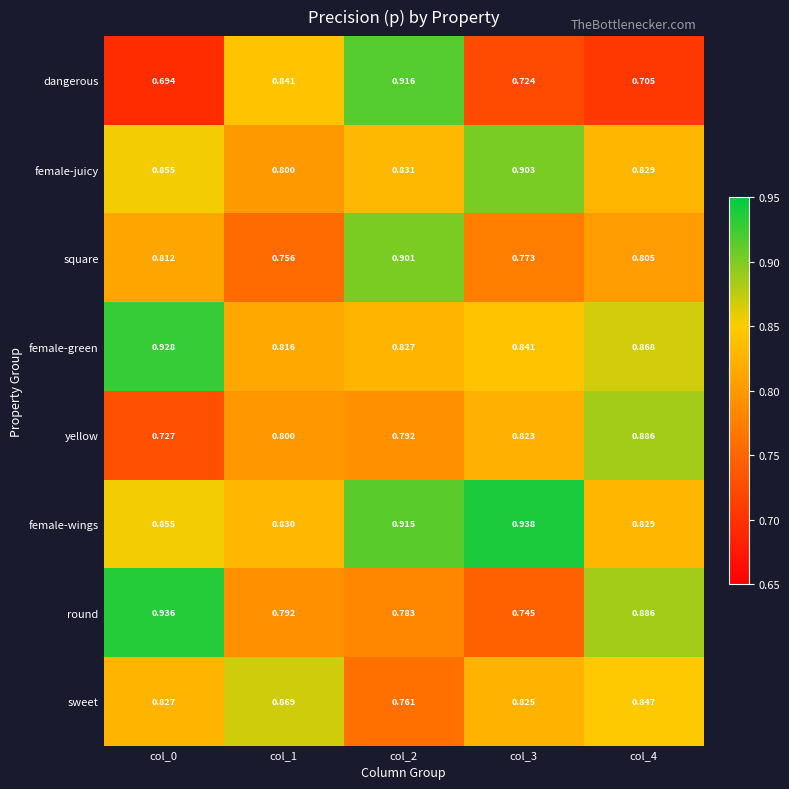

Which series has the widest spread of values?

dangerous